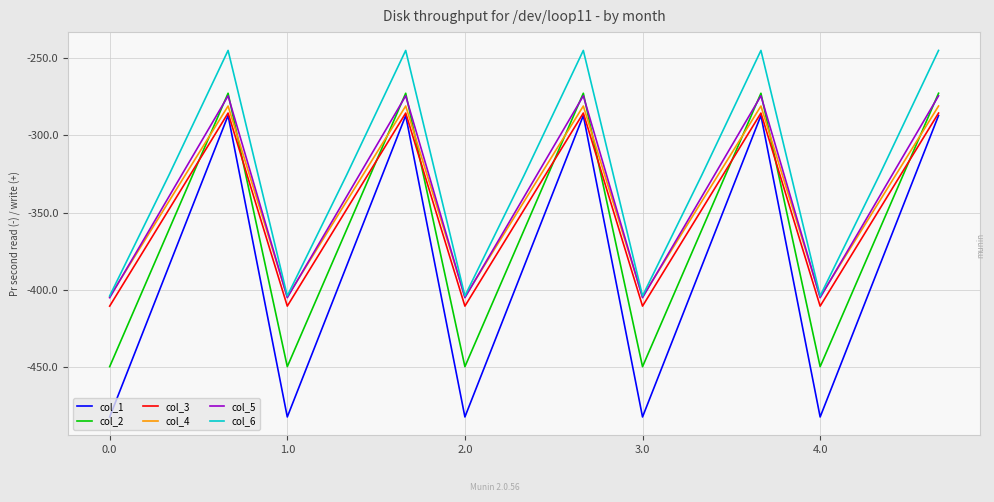

What is the maximum value for col_1?

-287.1